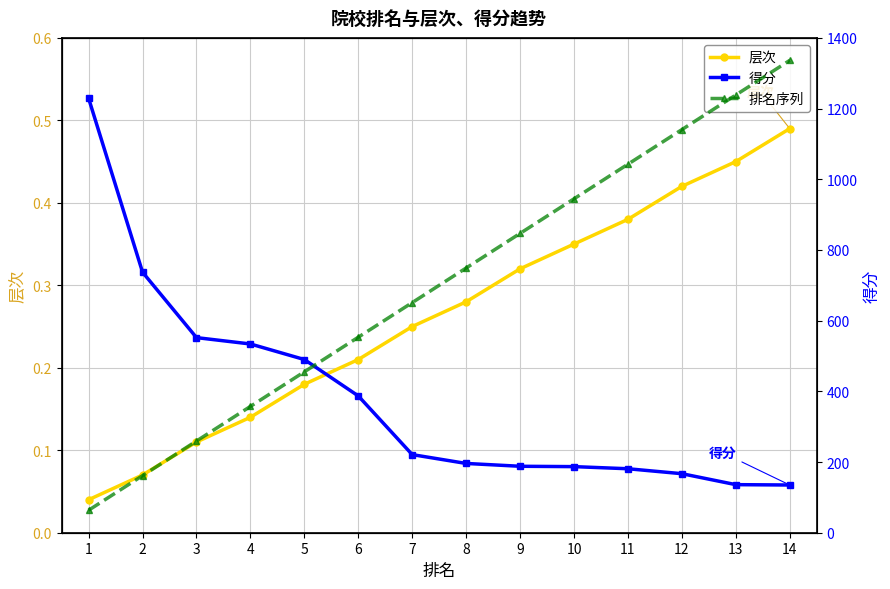

True or false: 层次 and 排名序列 intersect in this chart.

False